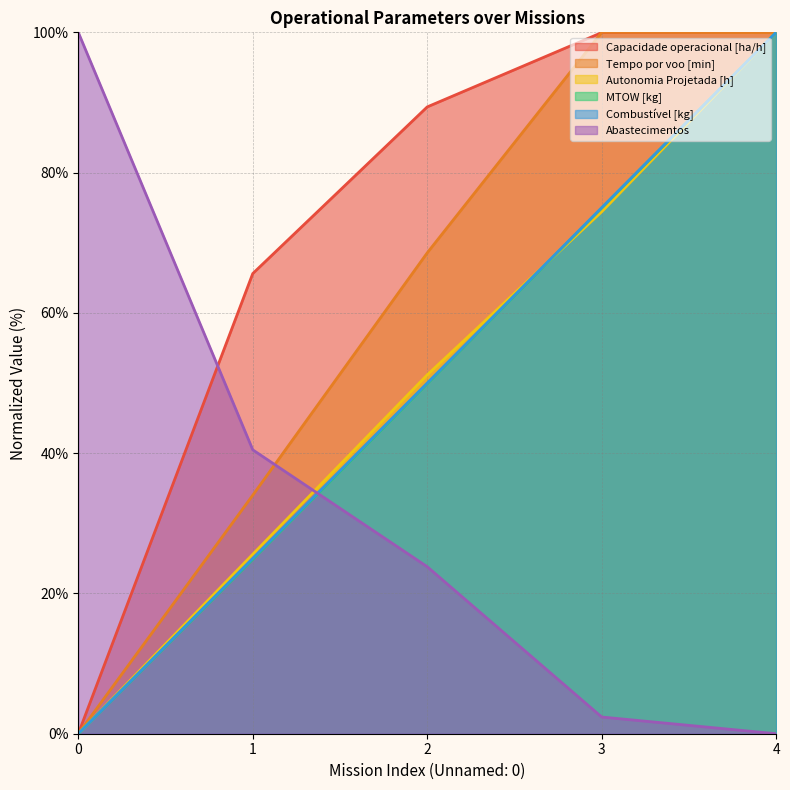

Reading left to right, list all the values displayed in this chart.

Capacidade operacional [ha/h]: 0=0.0	1=65.6	2=89.4	3=100.0	4=100.0
Tempo por voo [min]: 0=0.0	1=34.0	2=68.6	3=100.0	4=100.0
Autonomia Projetada [h]: 0=0.0	1=25.6	2=51.2	3=74.4	4=100.0
MTOW [kg]: 0=0.0	1=24.9	2=49.9	3=75.0	4=100.0
Combustível [kg]: 0=0.0	1=25.0	2=50.0	3=75.0	4=100.0
Abastecimentos: 0=100.0	1=40.5	2=23.8	3=2.4	4=0.0